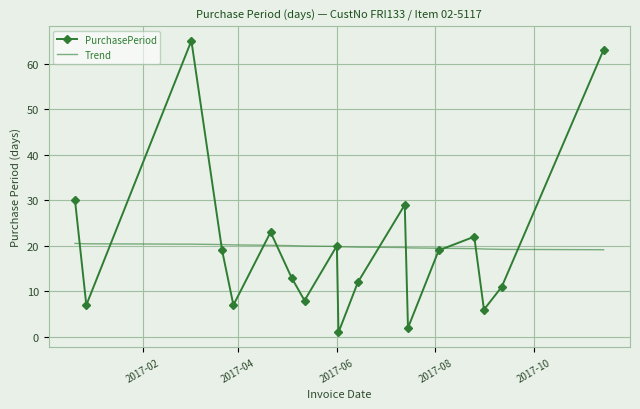

Which series has the largest range (max minus min)?

PurchasePeriod